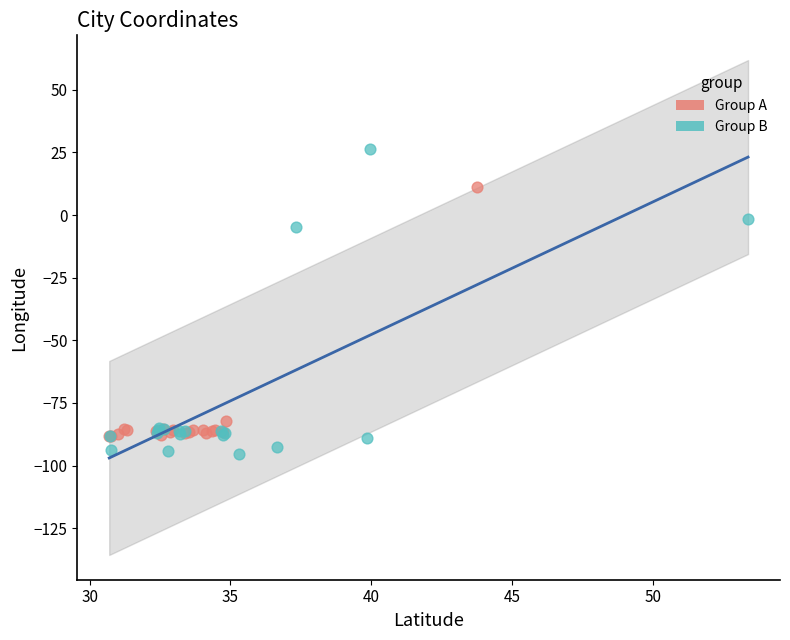

Which series reaches the maximum Y coordinate?

Group B